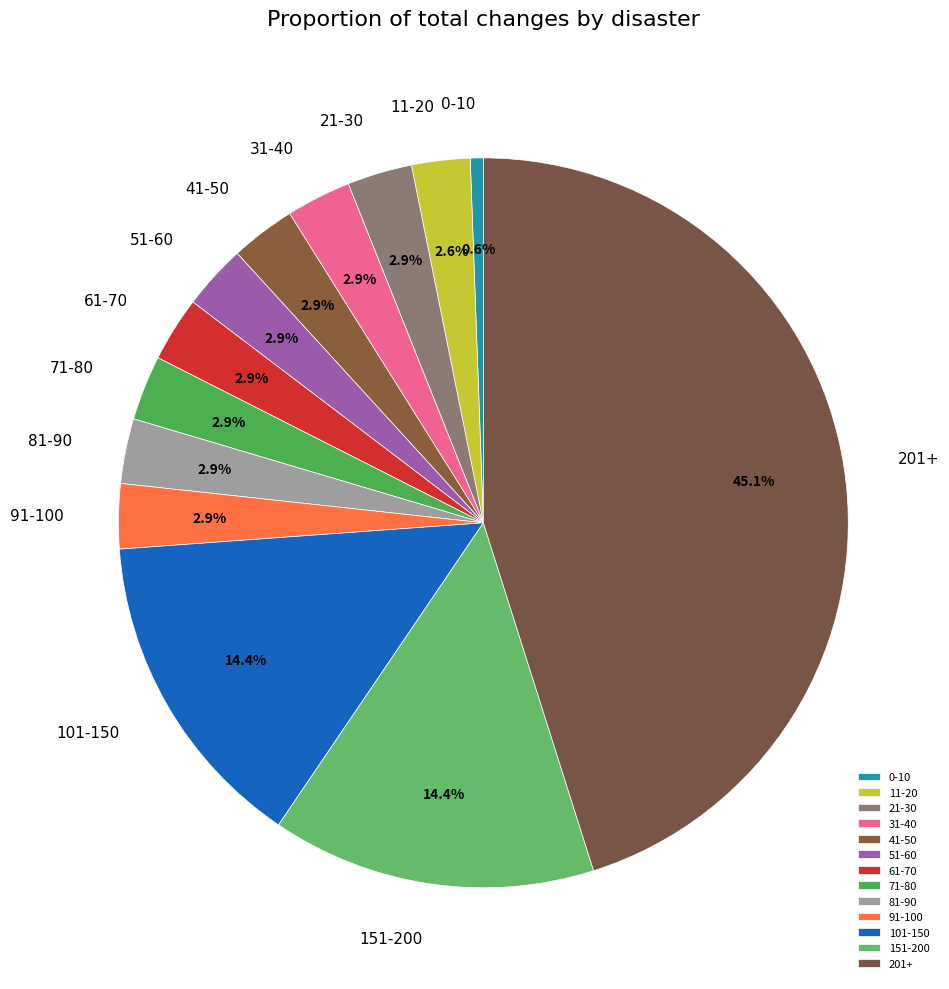

How many segments does this pie chart have?

13